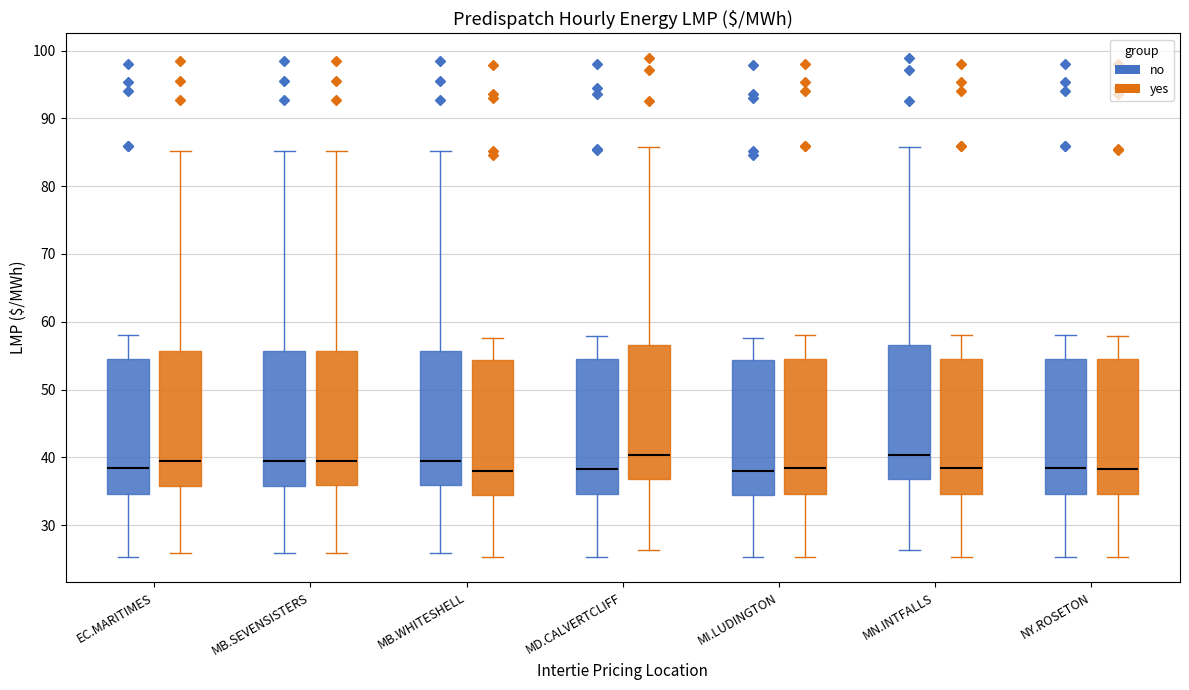

Reading left to right, transcribe this box plot: for each box, give where its median line is, the range the box spans, and where its two whiskers end, as read against the y-axis. The values are not printed on the chart, so give them approximately, as read against the axis.

EC.MARITIMES (no): median 38, box 35 to 55, whiskers 25 to 58
EC.MARITIMES (yes): median 39, box 36 to 56, whiskers 26 to 85
MB.SEVENSISTERS (no): median 39, box 36 to 56, whiskers 26 to 85
MB.SEVENSISTERS (yes): median 39, box 36 to 56, whiskers 26 to 85
MB.WHITESHELL (no): median 39, box 36 to 56, whiskers 26 to 85
MB.WHITESHELL (yes): median 38, box 34 to 54, whiskers 25 to 58
MD.CALVERTCLIFF (no): median 38, box 35 to 55, whiskers 25 to 58
MD.CALVERTCLIFF (yes): median 40, box 37 to 57, whiskers 26 to 86
MI.LUDINGTON (no): median 38, box 34 to 54, whiskers 25 to 58
MI.LUDINGTON (yes): median 38, box 35 to 55, whiskers 25 to 58
MN.INTFALLS (no): median 40, box 37 to 57, whiskers 26 to 86
MN.INTFALLS (yes): median 38, box 35 to 55, whiskers 25 to 58
NY.ROSETON (no): median 38, box 35 to 55, whiskers 25 to 58
NY.ROSETON (yes): median 38, box 35 to 55, whiskers 25 to 58